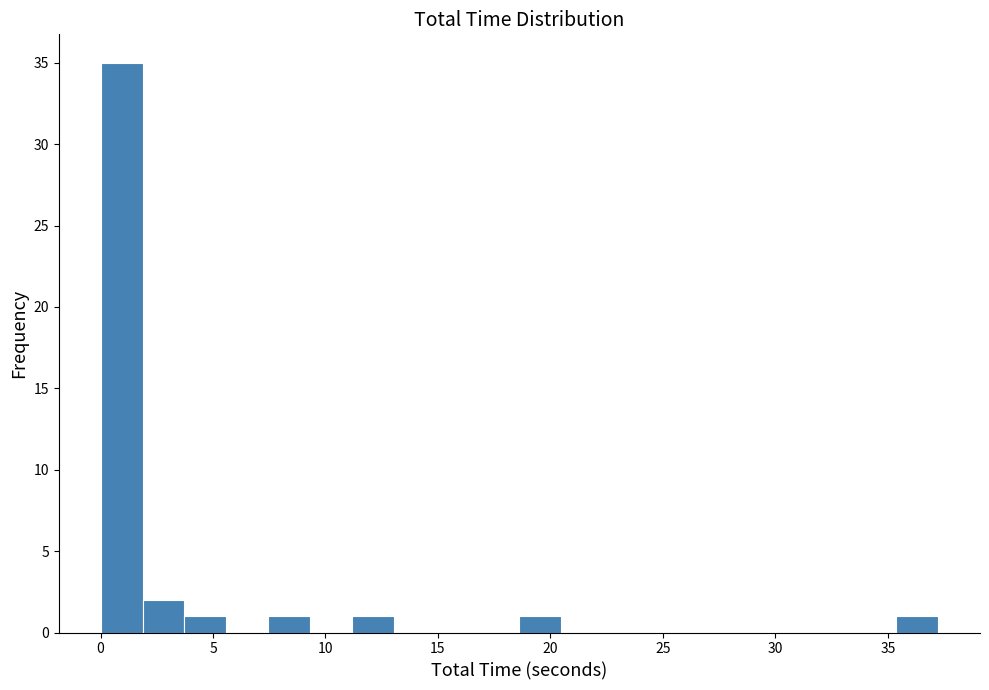

Read against the x-axis, roughly where is the centre of the tallest bar?

1.0